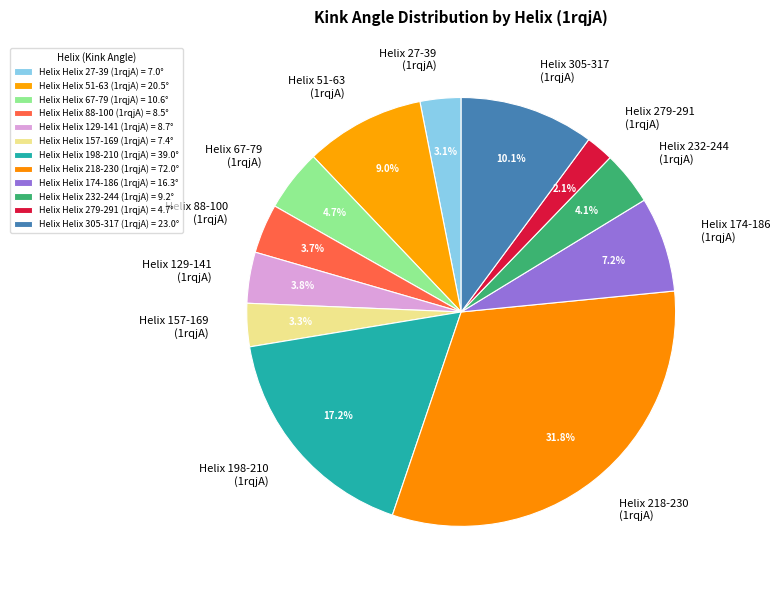

Is there a majority slice in this chart?

No